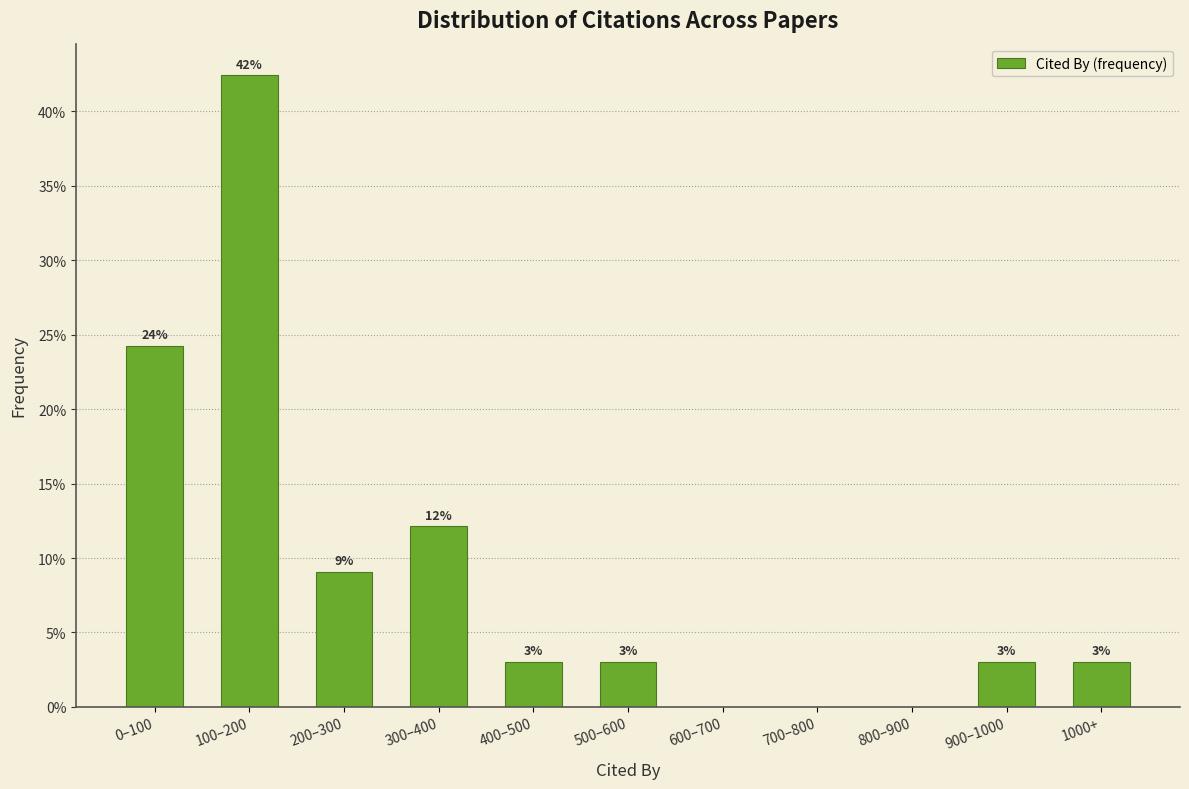

What is the greatest value displayed?

42.4